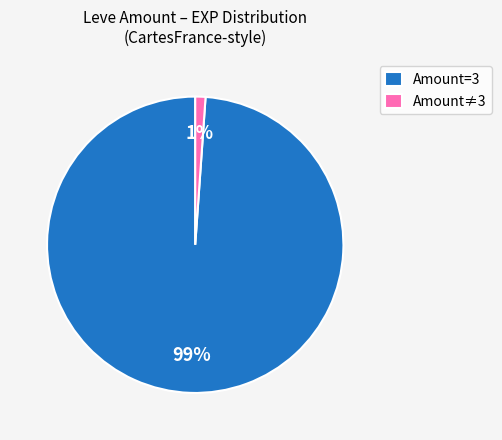

Rank the categories by value from highest to lowest.

Amount=3, Amount≠3